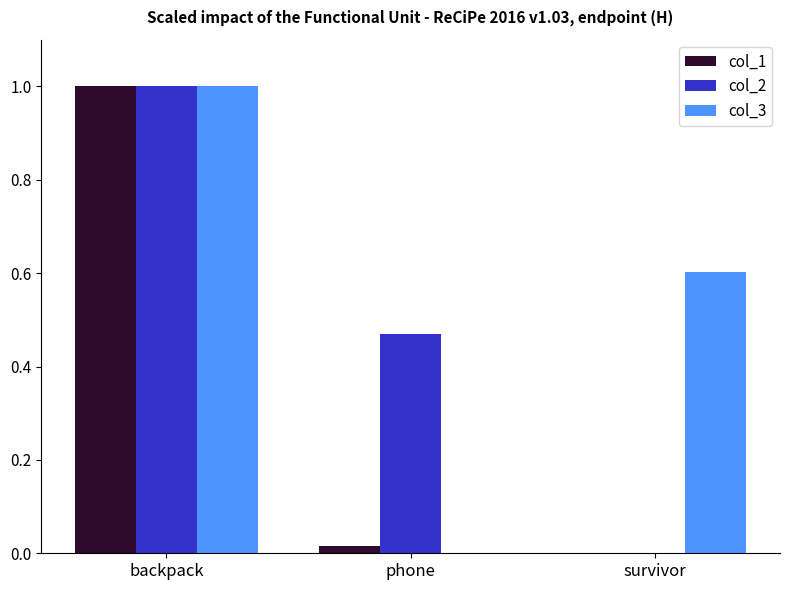

The col_3 series shows 0.6 at survivor. True or false?

True